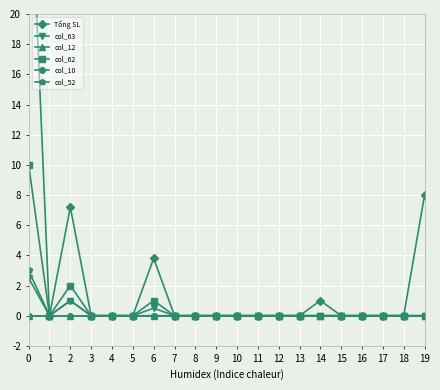

Reading left to right, list all the values displayed in this chart.

Tổng SL: 32.5	0.0	7.2	0.0	0.0	0.0	3.8	0.0	0.0	0.0	0.0	0.0	0.0	0.0	1.0	0.0	0.0	0.0	0.0	8.0
col_63: 2.5	0.0	1.0	0.0	0.0	0.0	0.5	0.0	0.0	0.0	0.0	0.0	0.0	0.0	0.0	0.0	0.0	0.0	0.0	0.0
col_12: 0.0	0.0	0.0	0.0	0.0	0.0	0.0	0.0	0.0	0.0	0.0	0.0	0.0	0.0	0.0	0.0	0.0	0.0	0.0	0.0
col_62: 10.0	0.0	2.0	0.0	0.0	0.0	1.0	0.0	0.0	0.0	0.0	0.0	0.0	0.0	0.0	0.0	0.0	0.0	0.0	0.0
col_10: 0.0	0.0	0.0	0.0	0.0	0.0	0.0	0.0	0.0	0.0	0.0	0.0	0.0	0.0	0.0	0.0	0.0	0.0	0.0	0.0
col_52: 3.0	0.0	1.0	0.0	0.0	0.0	0.0	0.0	0.0	0.0	0.0	0.0	0.0	0.0	0.0	0.0	0.0	0.0	0.0	0.0